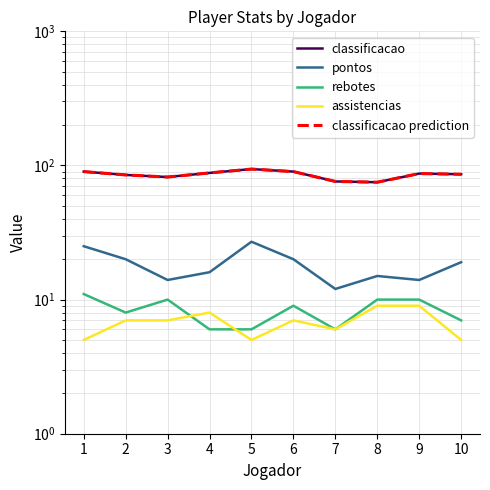

Where is classificacao prediction nearest to the value 84?

2